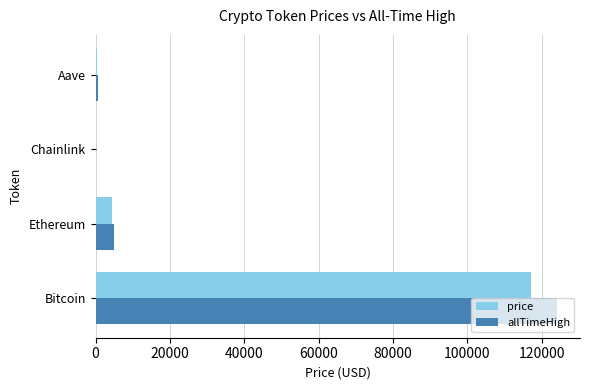

At which category is the sum across all series the highest?

Bitcoin